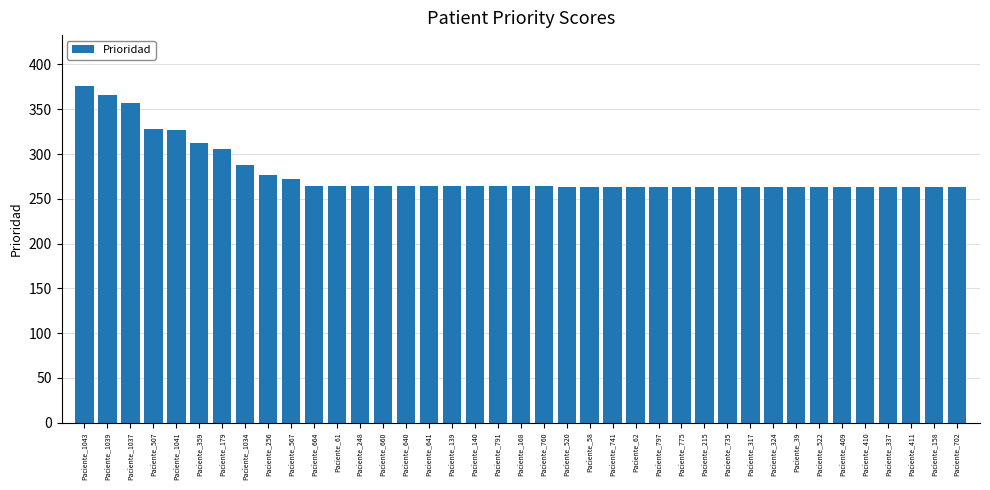

What is the value of the 16th bar from the left?

264.1